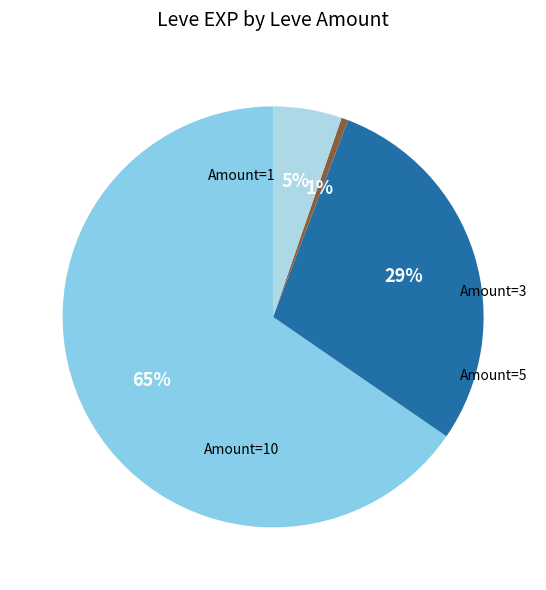

Count the number of slices in the pie.

4